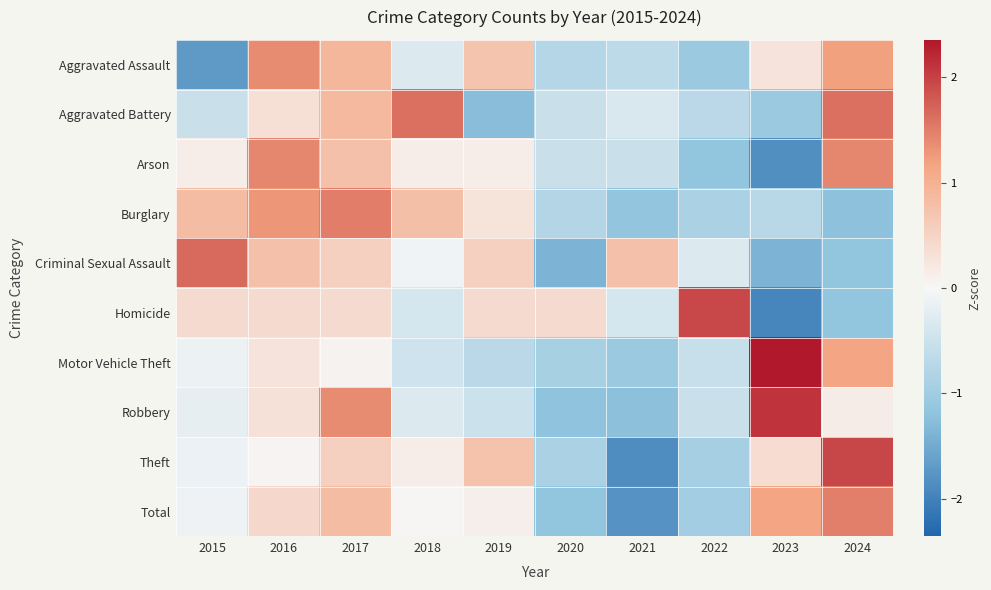

List the series in order of their peak value, lowest first.

Aggravated Assault, Arson, Total, Burglary, Aggravated Battery, Criminal Sexual Assault, Homicide, Theft, Robbery, Motor Vehicle Theft